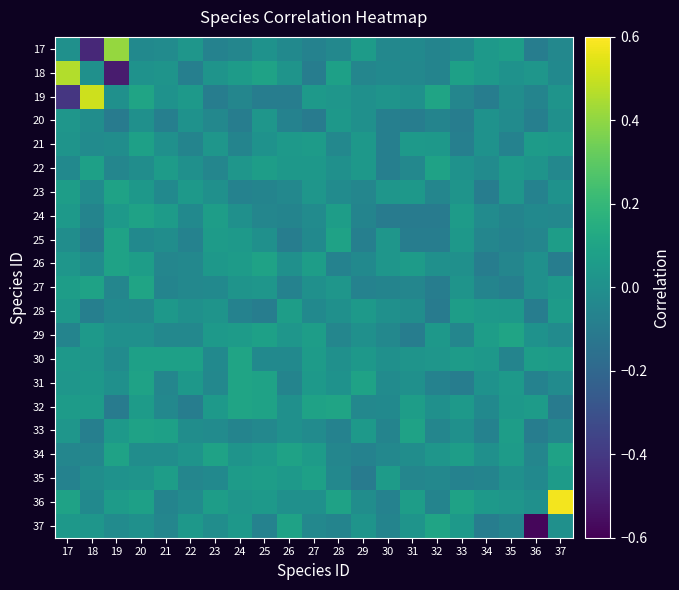

At which category is the sum across all series the highest?

20